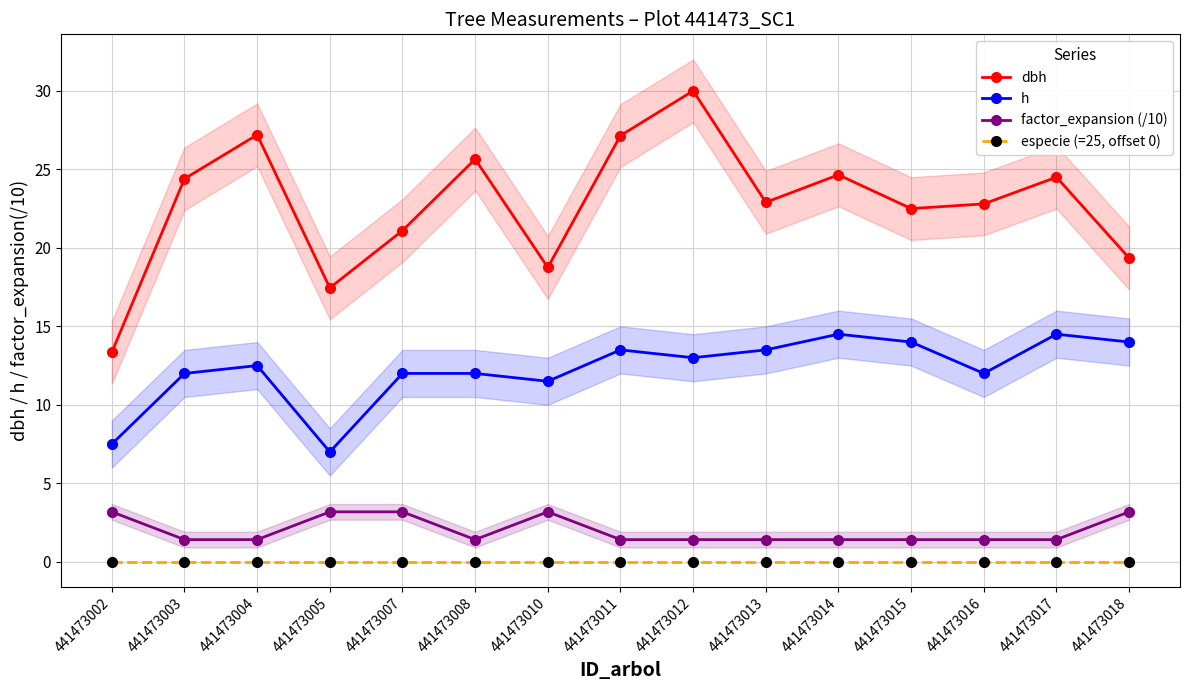

List the labels in order of especie (=25, offset 0) value, smallest first.

441473002, 441473003, 441473004, 441473005, 441473007, 441473008, 441473010, 441473011, 441473012, 441473013, 441473014, 441473015, 441473016, 441473017, 441473018